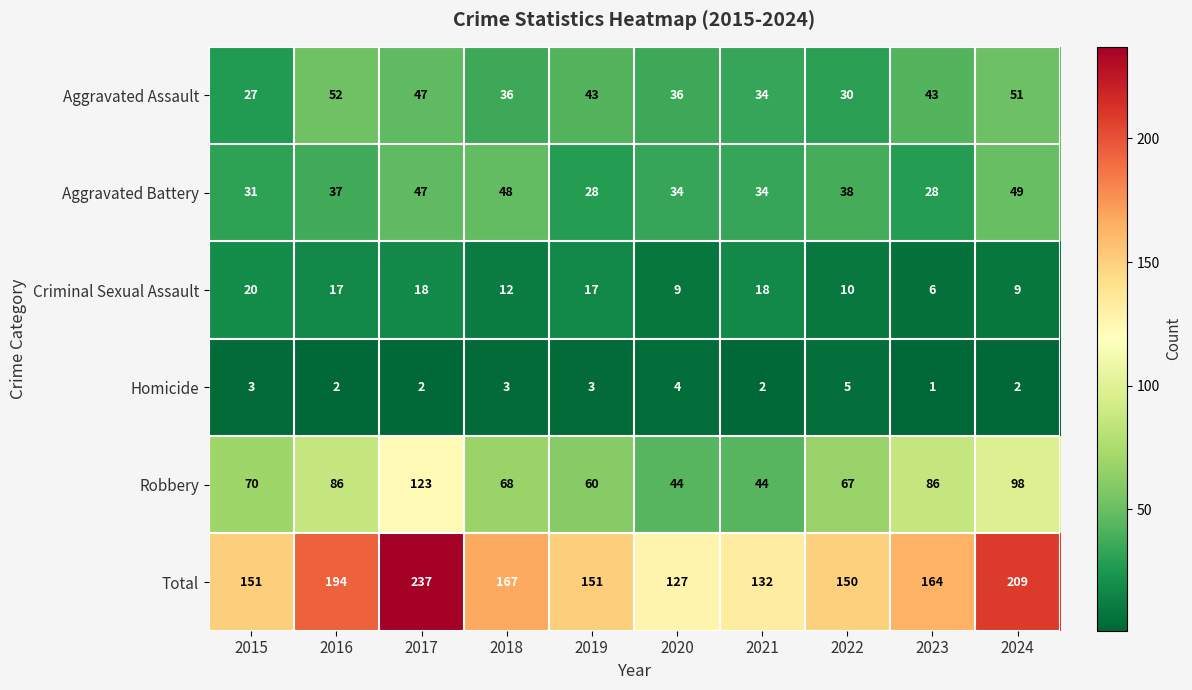

Which label corresponds to the smallest value in the chart?

2023